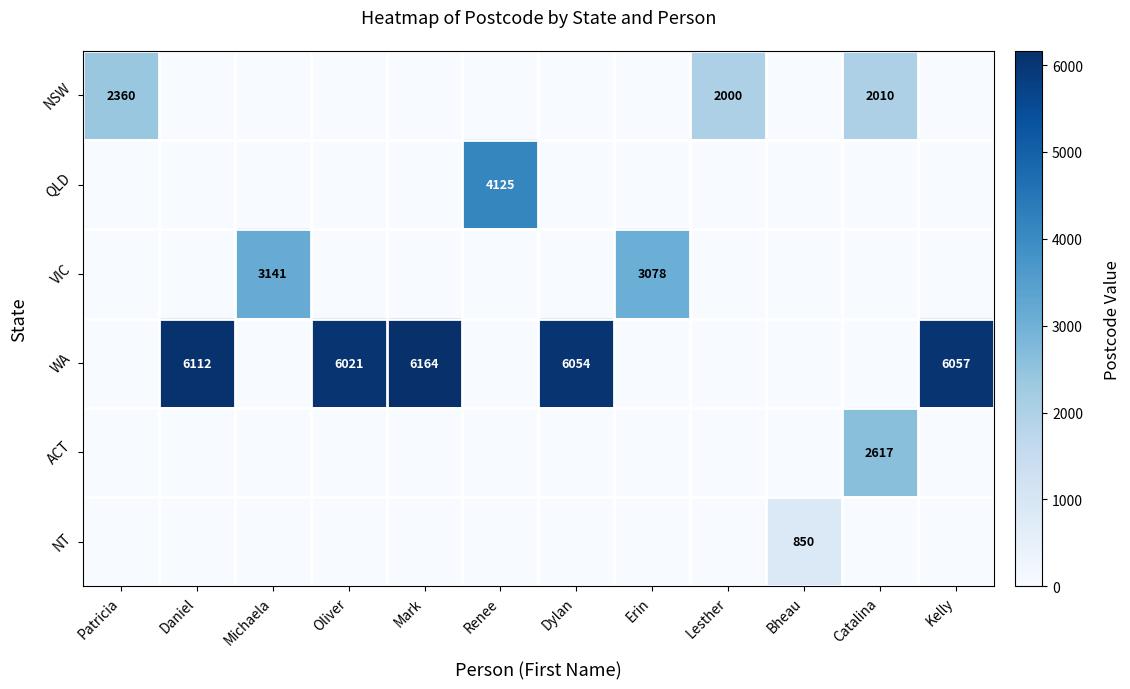

What is the sum of the WA values at Kelly and Dylan?

12111